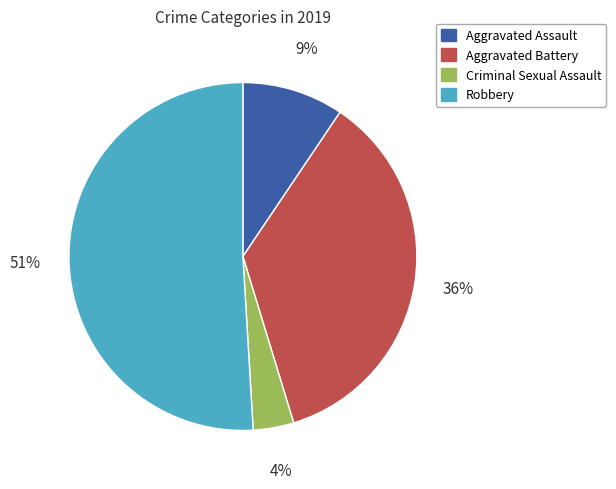

To the nearest percent, what is the average slice percentage?

25%